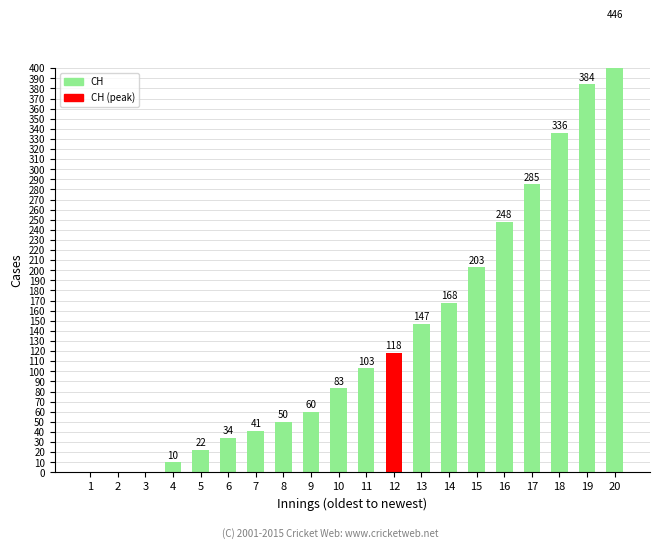

Reading left to right, list all the values displayed in this chart.

0	0	0	10	22	34	41	50	60	83	103	118	147	168	203	248	285	336	384	446